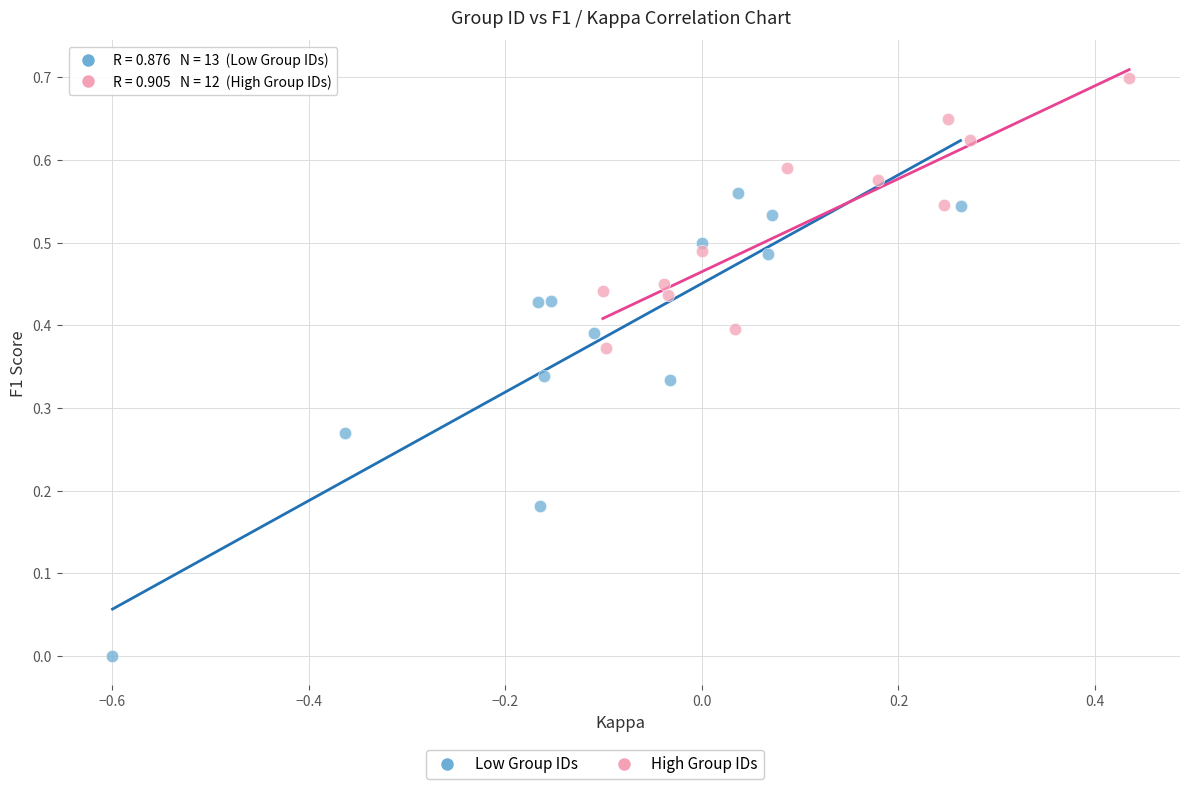

Which series contains the lowest Y value?

Low Group IDs